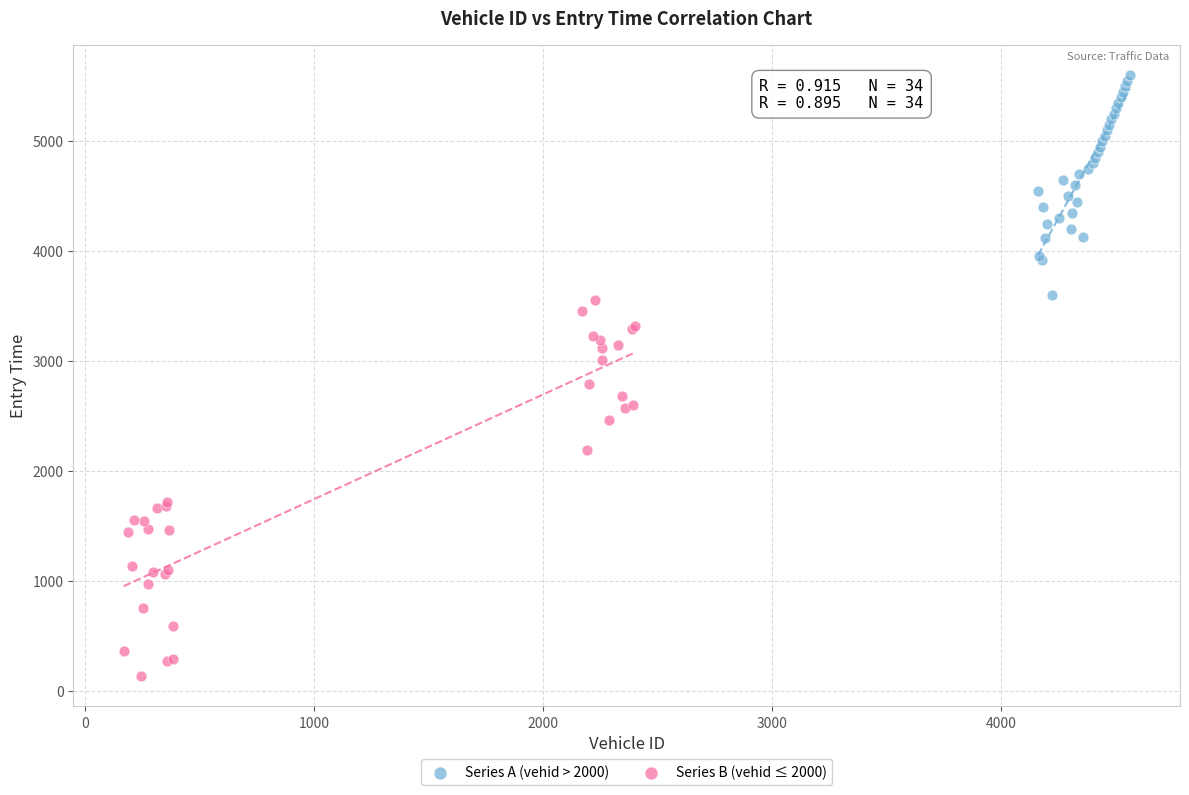

What are all the series names shown in the legend?

Series A (vehid > 2000), Series B (vehid ≤ 2000)